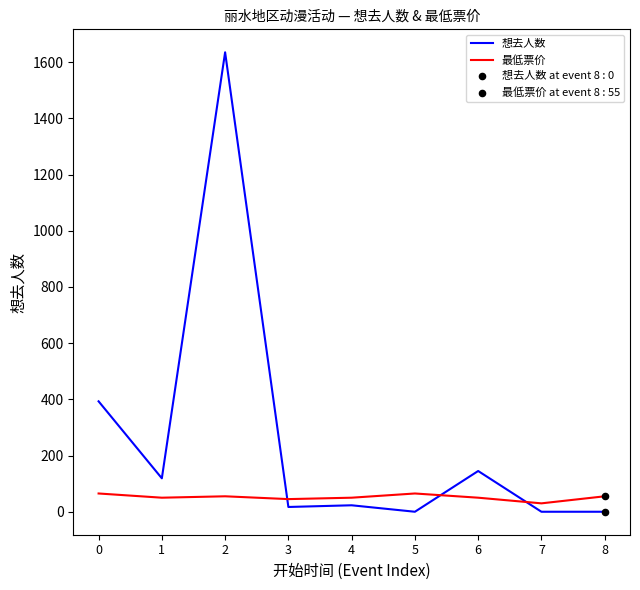

At how many categories does at least one series exceed 110?

4